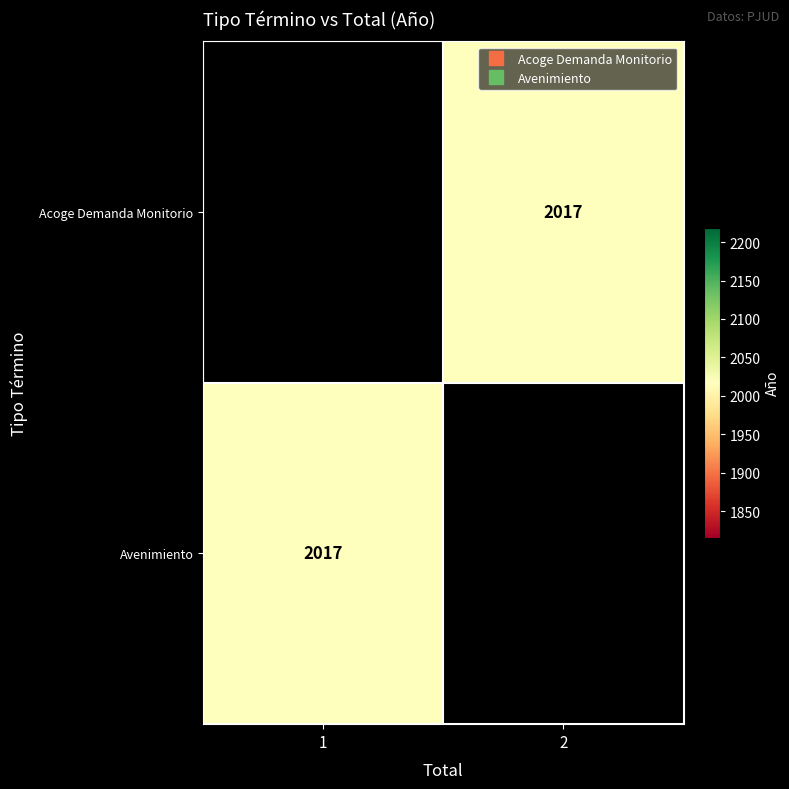

Which has a higher value, 1 or 2?

2